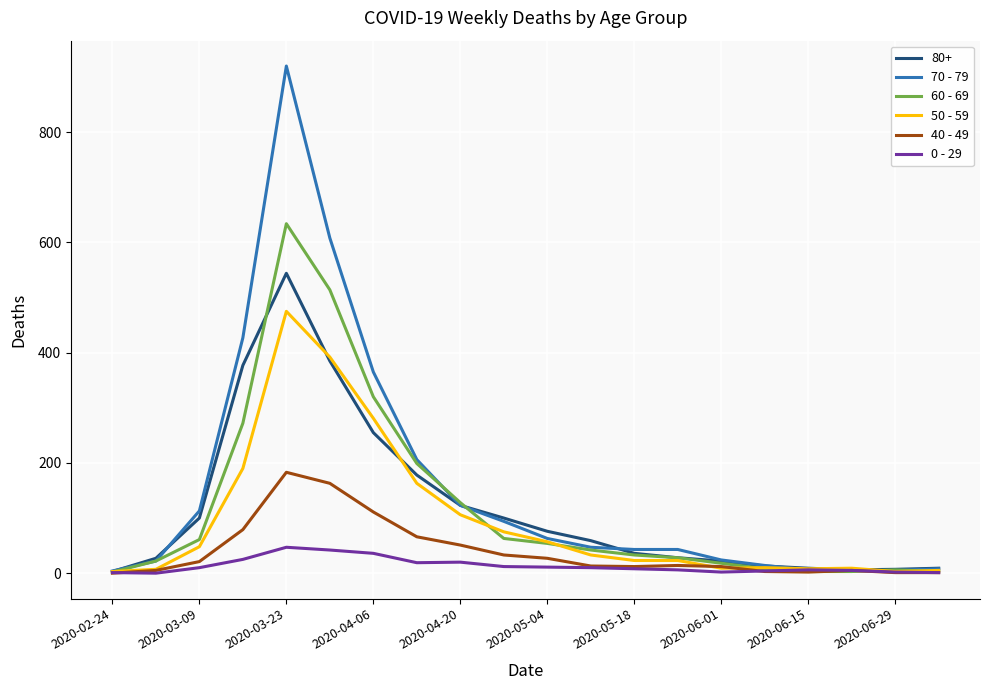

Which series has the largest range (max minus min)?

70 - 79